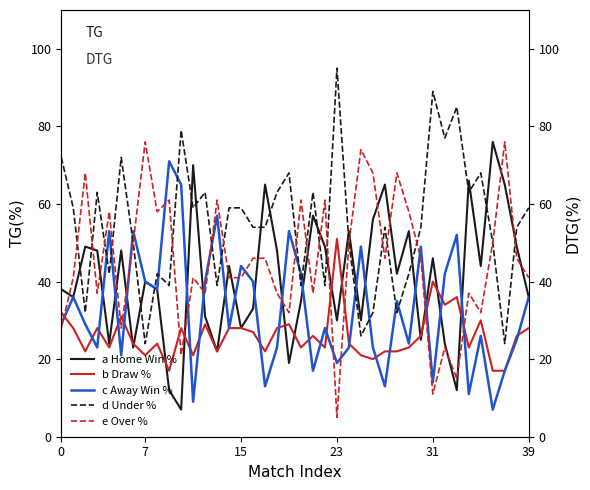

Reading right to left, list all the values displayed in this chart.

a Home Win %: 36	49	65	76	44	66	12	24	46	25	53	42	65	56	30	53	30	49	57	35	19	48	65	33	28	44	22	31	70	7	12	38	40	23	48	24	48	49	36	38
b Draw %: 28	26	17	17	30	23	36	34	40	26	23	22	22	20	21	24	51	23	26	23	29	28	22	27	28	28	22	29	21	28	17	24	21	24	31	23	28	22	28	32
c Away Win %: 36	25	17	7	26	11	52	42	14	49	24	35	13	23	49	23	19	28	17	42	53	23	13	40	44	28	57	40	9	65	71	38	40	53	21	53	23	29	36	29
d Under %: 59	54	24	50	68	63	85	77	89	54	42	32	54	32	26	50	95	39	63	39	68	63	54	54	59	59	39	63	59	79	39	42	24	50	72	42	63	32	59	72
e Over %: 41	46	76	50	32	37	15	23	11	46	58	68	46	68	74	50	5	61	37	61	32	37	46	46	41	41	61	37	41	21	61	58	76	50	28	58	37	68	41	28